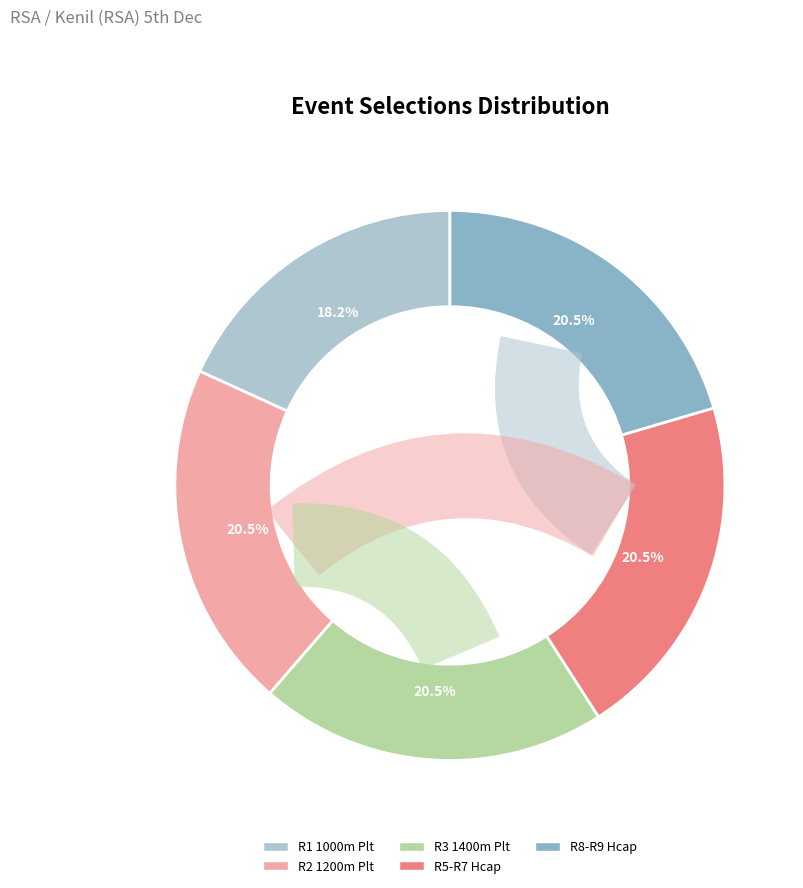

Which slice is the smallest?

R1 1000m Plt